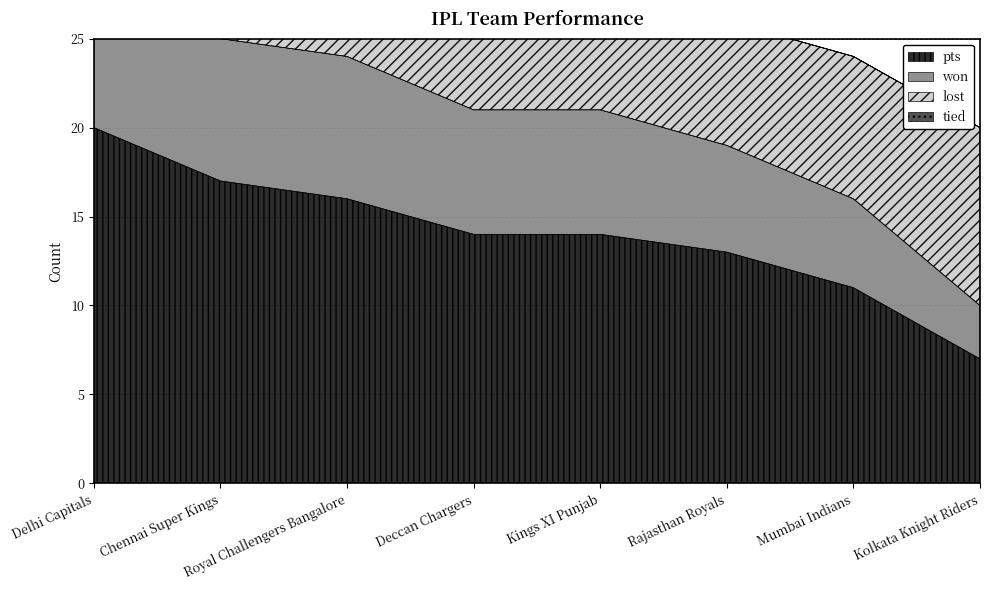

Which category has the highest value in the pts series?

Delhi Capitals